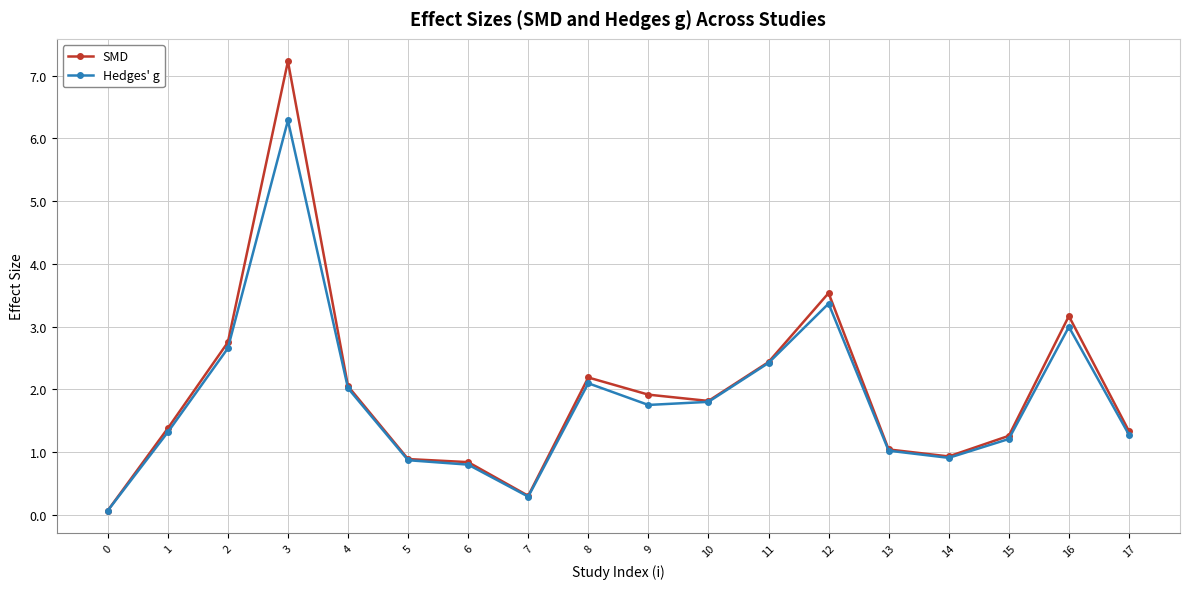

What are all the series names shown in the legend?

SMD, Hedges' g